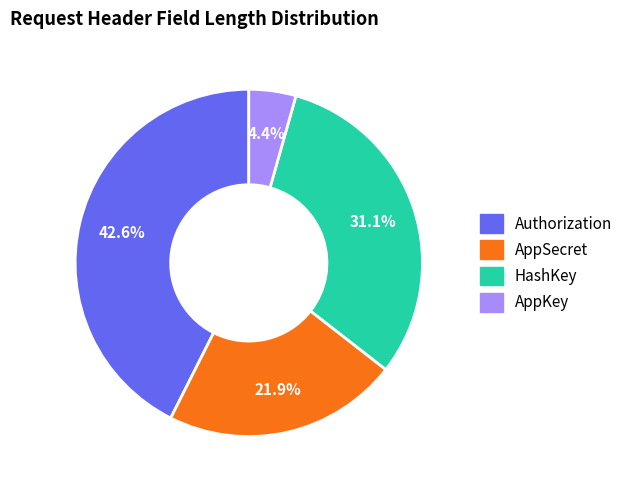

Is there a majority slice in this chart?

No